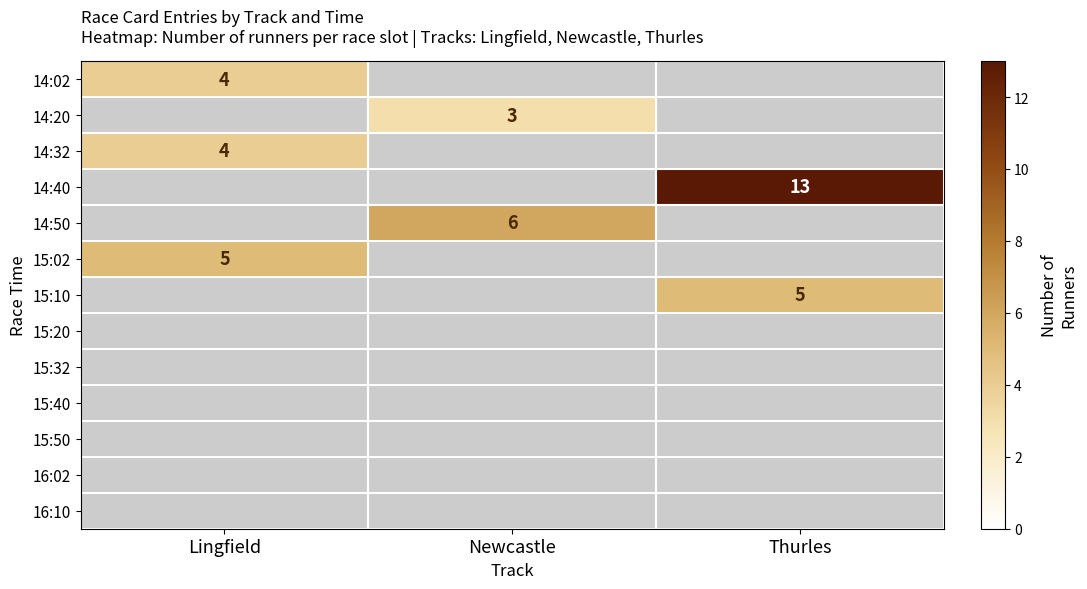

Rank the categories by 15:40 value from lowest to highest.

Lingfield, Newcastle, Thurles